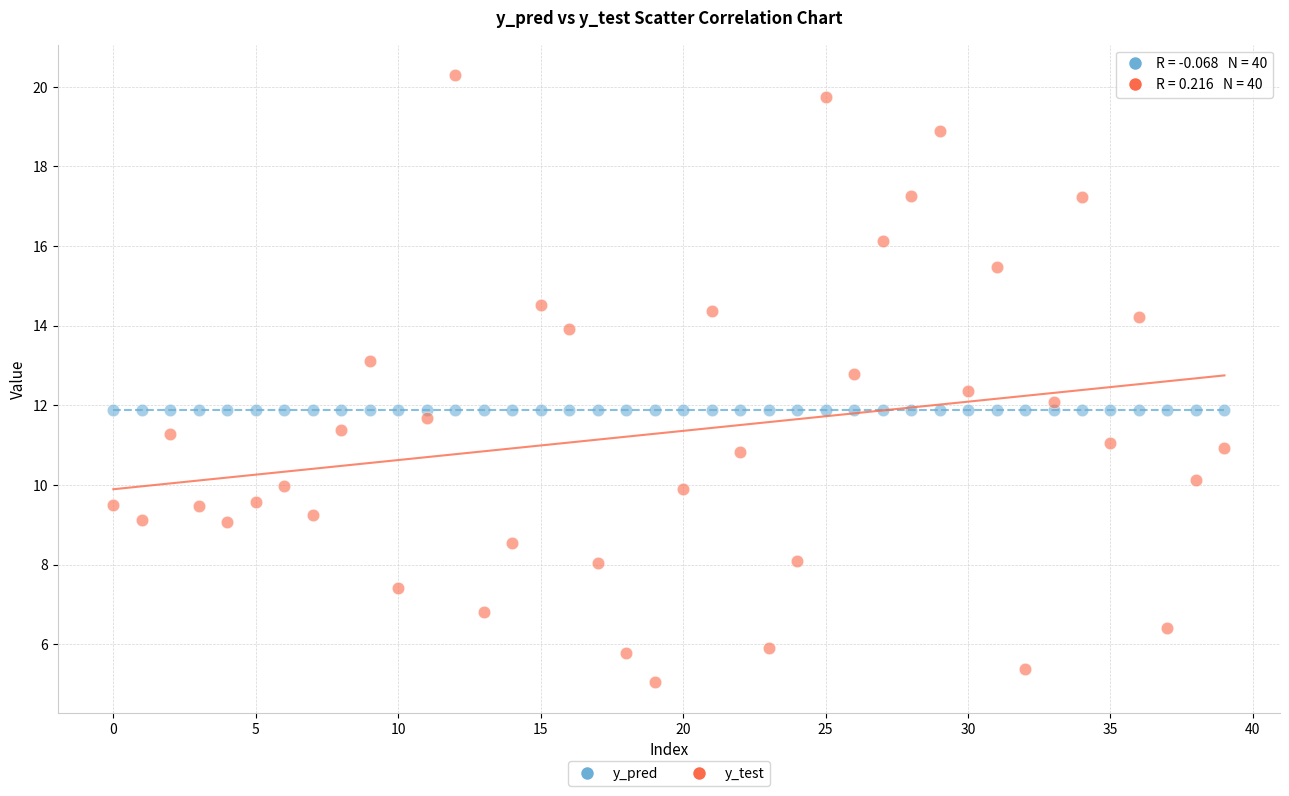

What are all the series names shown in the legend?

y_pred, y_test